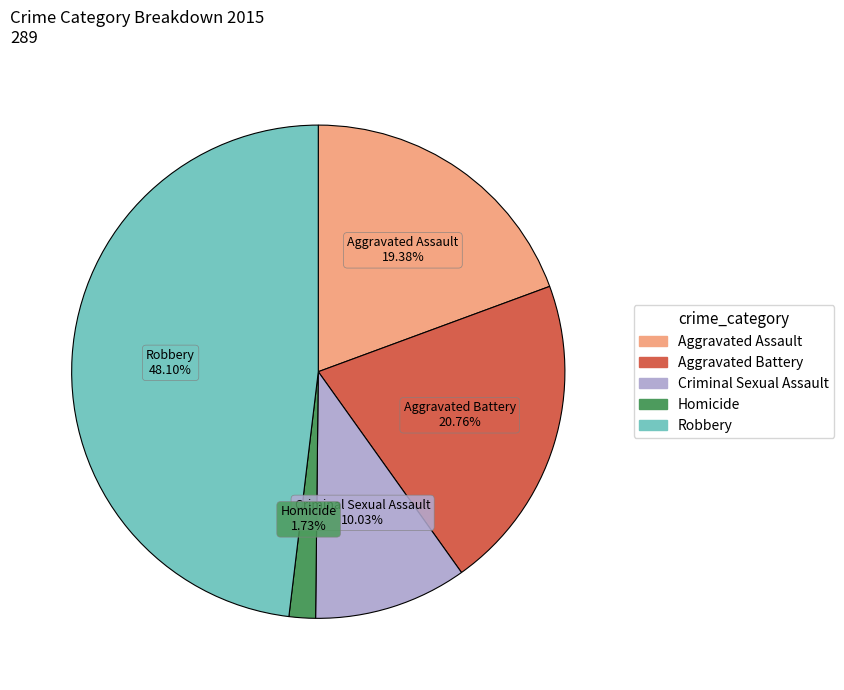

To the nearest percent, what is the difference between the Criminal Sexual Assault and Aggravated Assault slice percentages?

9%